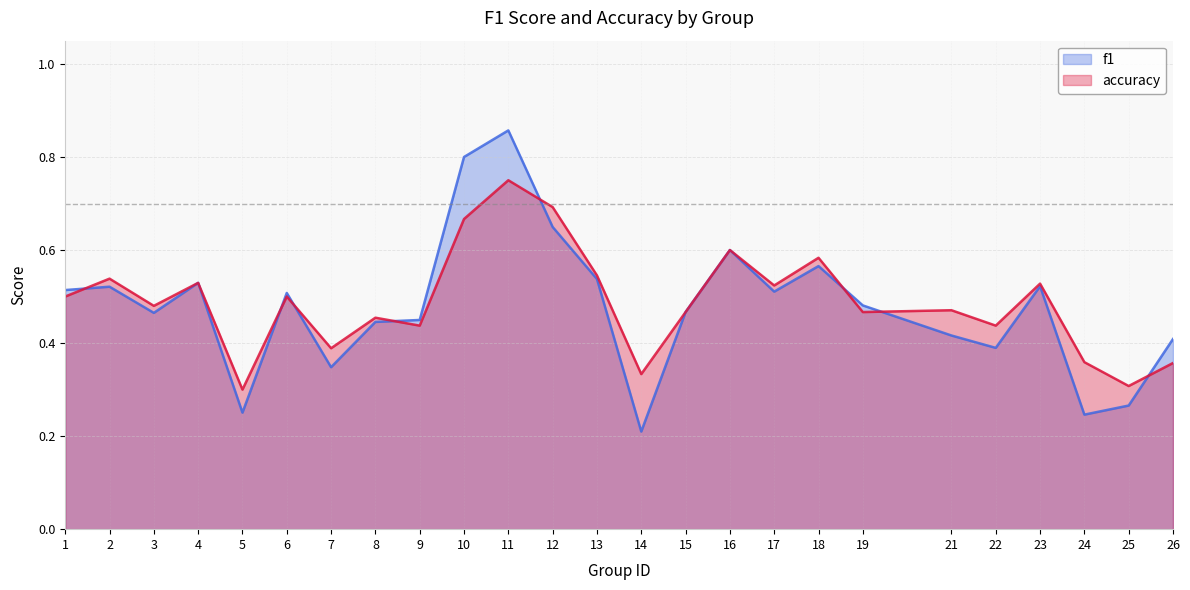

Does the chart display data point markers on the line(s)?

No